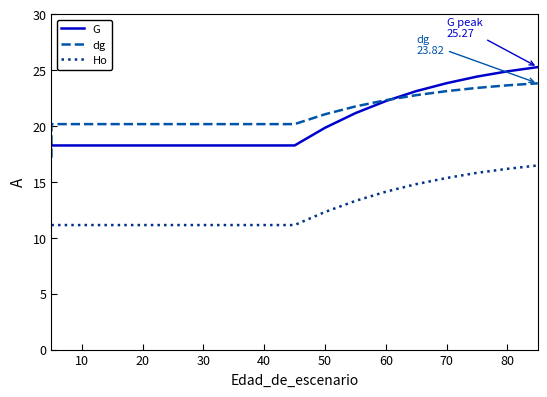

True or false: dg and Ho intersect in this chart.

False